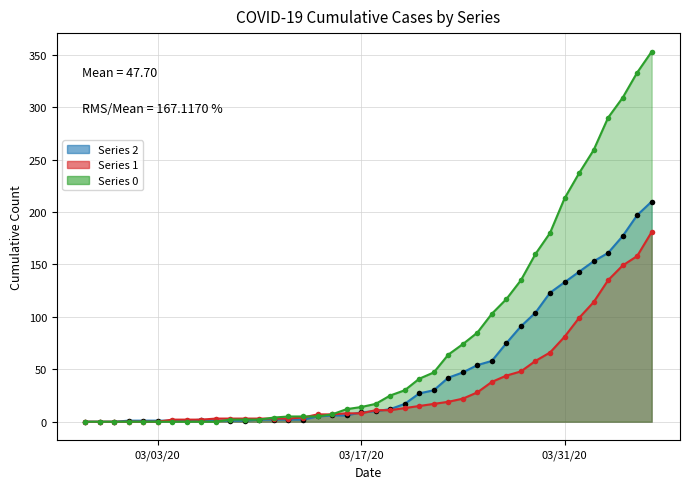

Is it true that 1 equals 181 at 2020-04-06?

True